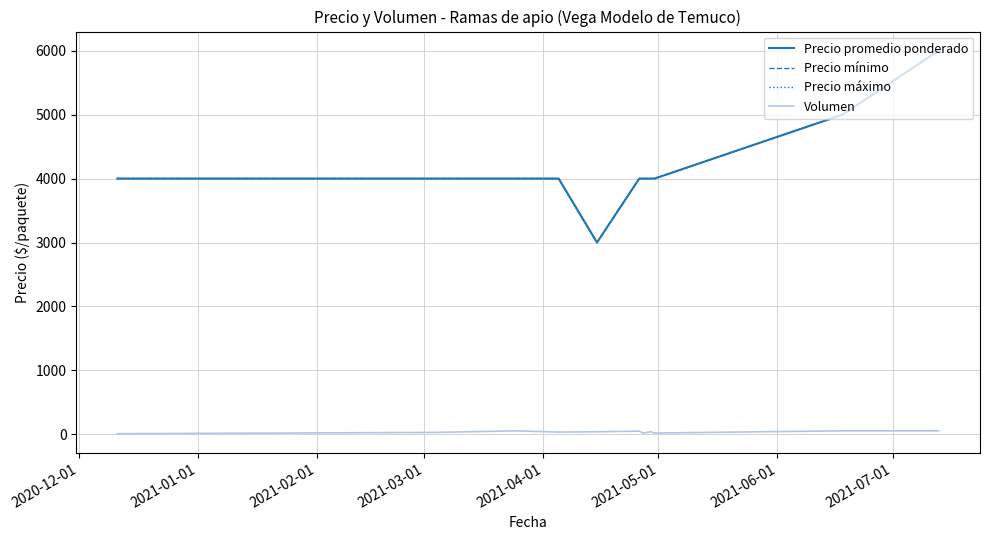

True or false: Precio máximo and Precio mínimo cross at least once.

False